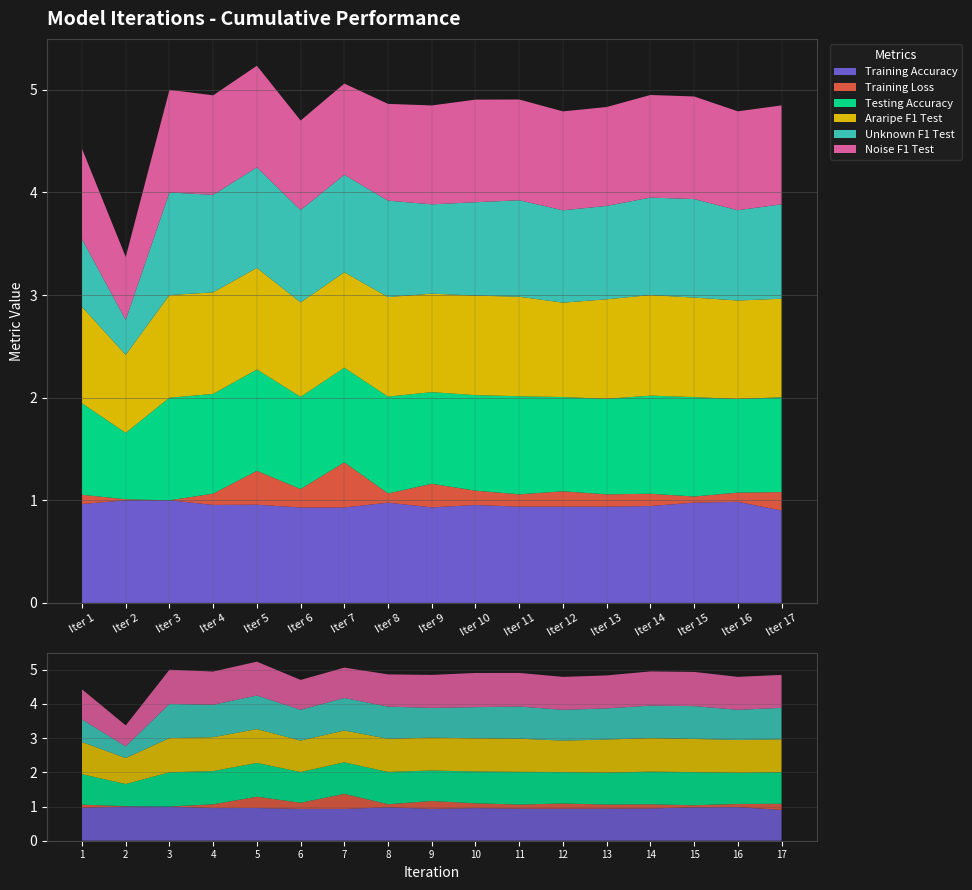

Reading left to right, list all the values displayed in this chart.

Training Accuracy: 1=1.0	2=1.0	3=1.0	4=1.0	5=1.0	6=0.9	7=0.9	8=1.0	9=0.9	10=1.0	11=0.9	12=0.9	13=0.9	14=0.9	15=1.0	16=1.0	17=0.9
Training Loss: 1=0.1	2=0.0	3=0.0	4=0.1	5=0.3	6=0.2	7=0.4	8=0.1	9=0.2	10=0.1	11=0.1	12=0.1	13=0.1	14=0.1	15=0.1	16=0.1	17=0.2
Testing Accuracy: 1=0.9	2=0.6	3=1.0	4=1.0	5=1.0	6=0.9	7=0.9	8=0.9	9=0.9	10=0.9	11=1.0	12=0.9	13=0.9	14=1.0	15=1.0	16=0.9	17=0.9
Araripe F1 Test: 1=0.9	2=0.8	3=1.0	4=1.0	5=1.0	6=0.9	7=0.9	8=1.0	9=1.0	10=1.0	11=1.0	12=0.9	13=1.0	14=1.0	15=1.0	16=1.0	17=1.0
Unknown F1 Test: 1=0.7	2=0.3	3=1.0	4=0.9	5=1.0	6=0.9	7=0.9	8=0.9	9=0.9	10=0.9	11=0.9	12=0.9	13=0.9	14=0.9	15=1.0	16=0.9	17=0.9
Noise F1 Test: 1=0.9	2=0.6	3=1.0	4=1.0	5=1.0	6=0.9	7=0.9	8=0.9	9=1.0	10=1.0	11=1.0	12=1.0	13=1.0	14=1.0	15=1.0	16=1.0	17=1.0